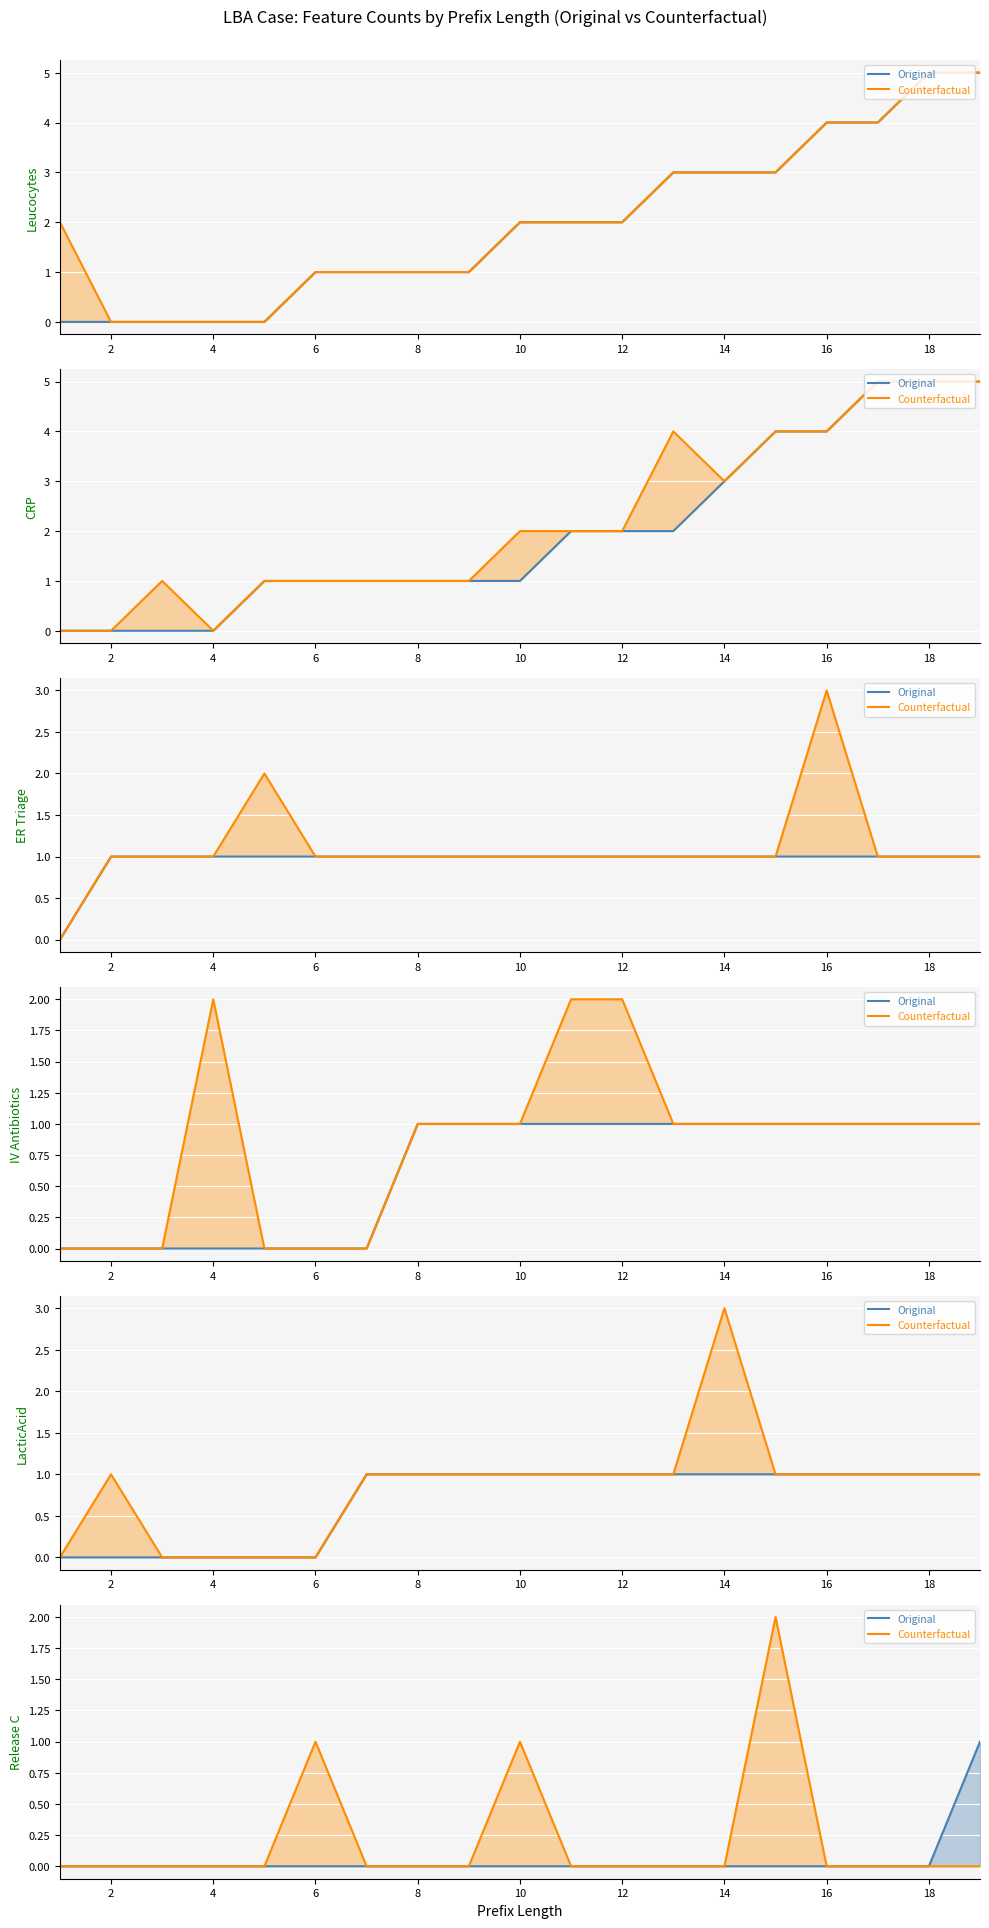

True or false: Original has a value of 1 at 6.

False